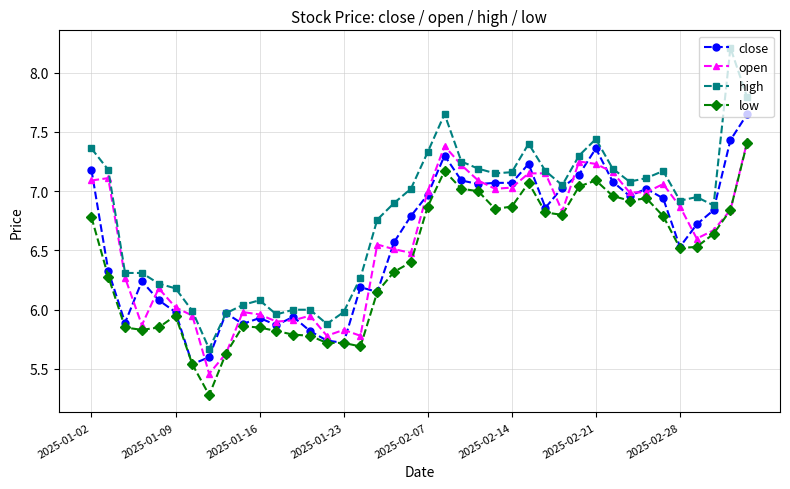

True or false: high and low cross at least once.

False